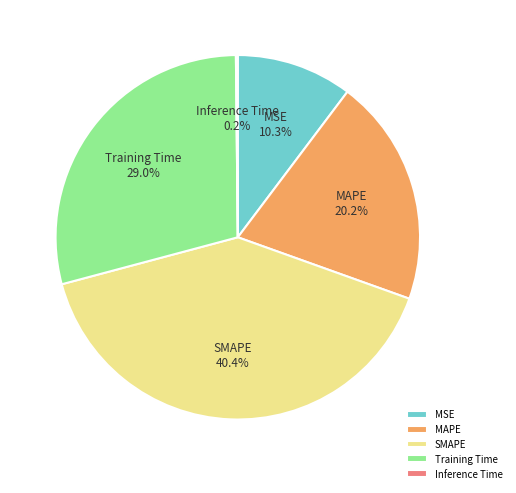

Which slice is the largest?

SMAPE